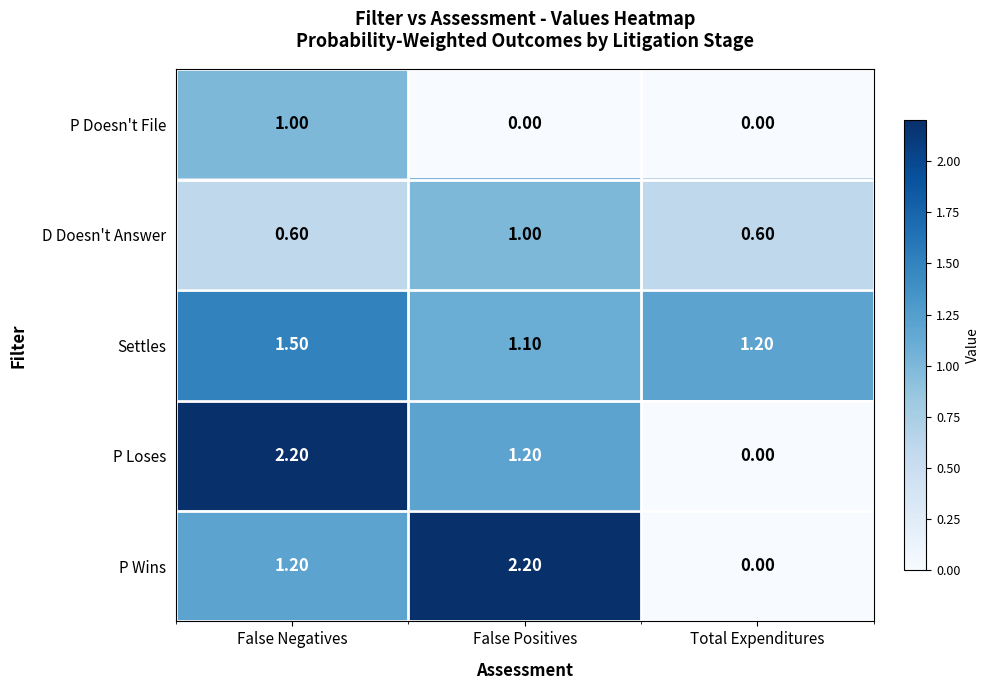

What is the sum of all P Wins values?

3.4